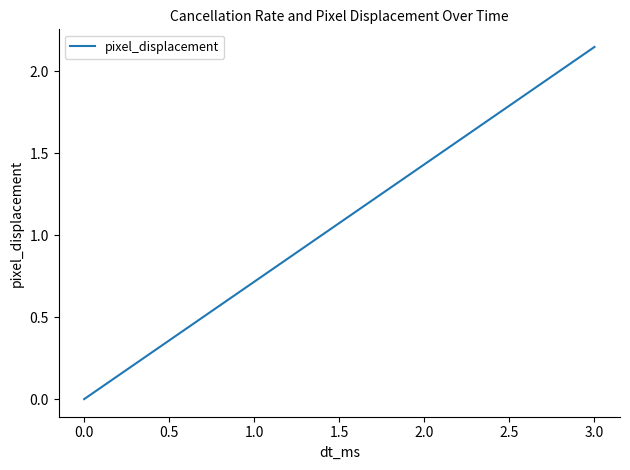

How many lines are shown in the chart?

1